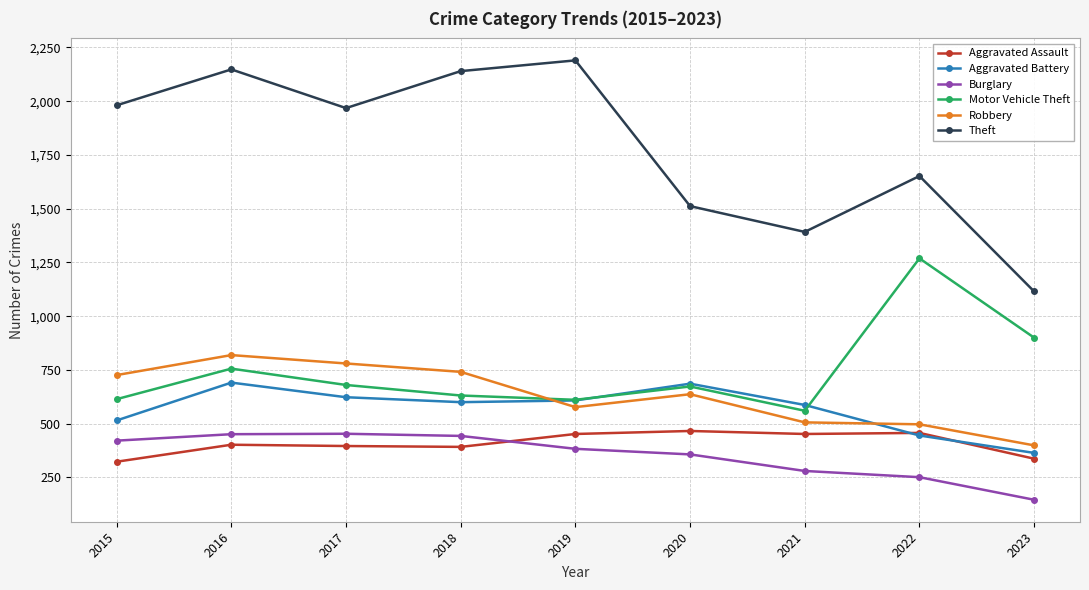

Where is Burglary nearest to the value 299?

2021